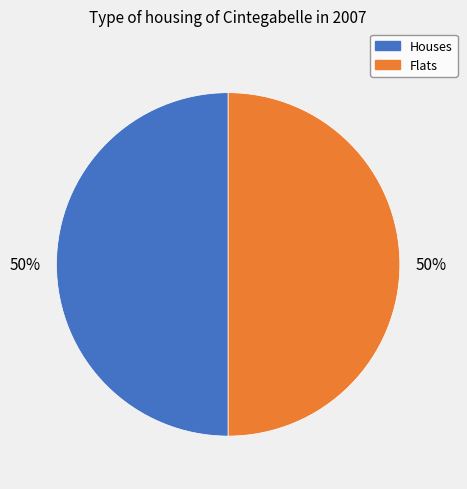

To the nearest percent, what is the average slice percentage?

50%